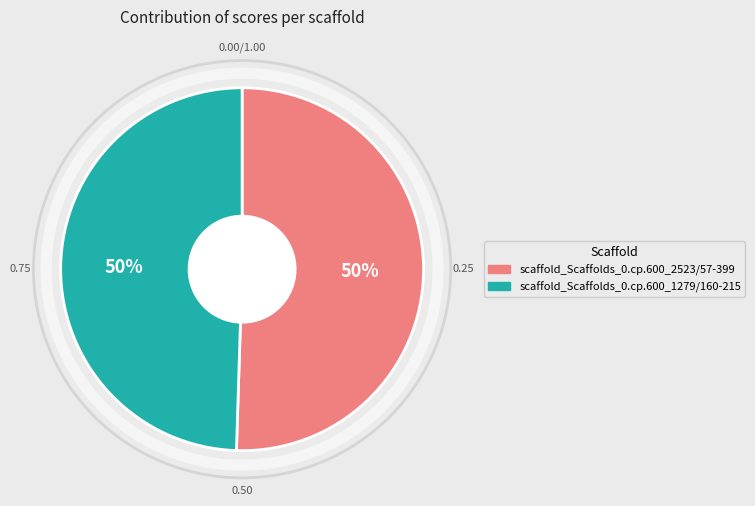

What is the ratio of the value at scaffold_Scaffolds_0.cp.600_1279/160-215 to the value at scaffold_Scaffolds_0.cp.600_2523/57-399?

1.0